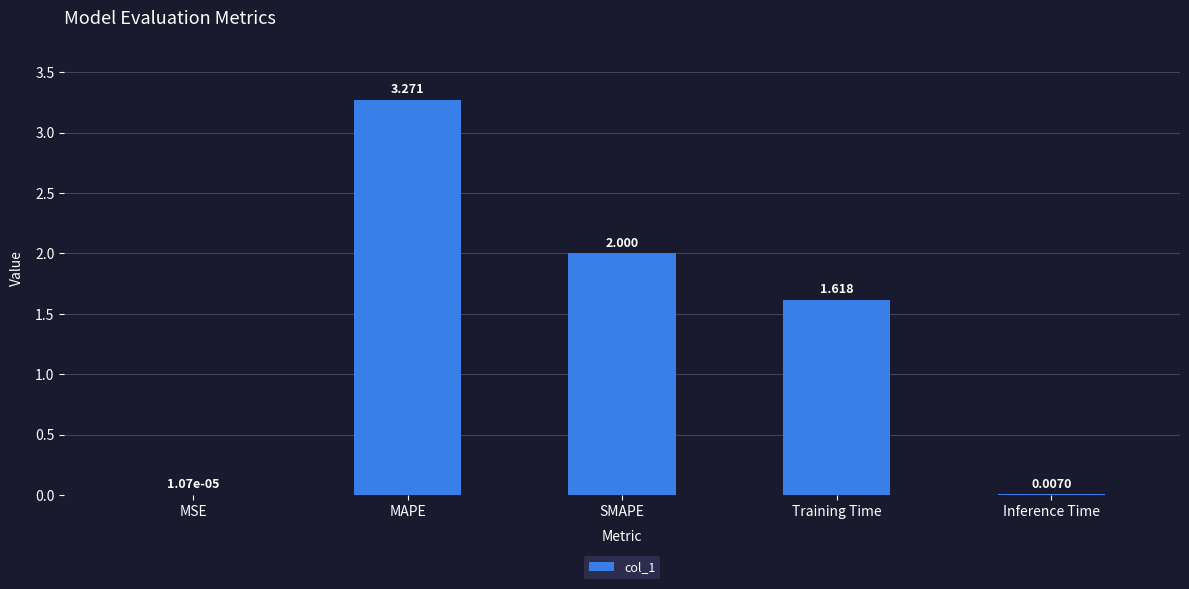

Which has a higher value, MAPE or MSE?

MAPE